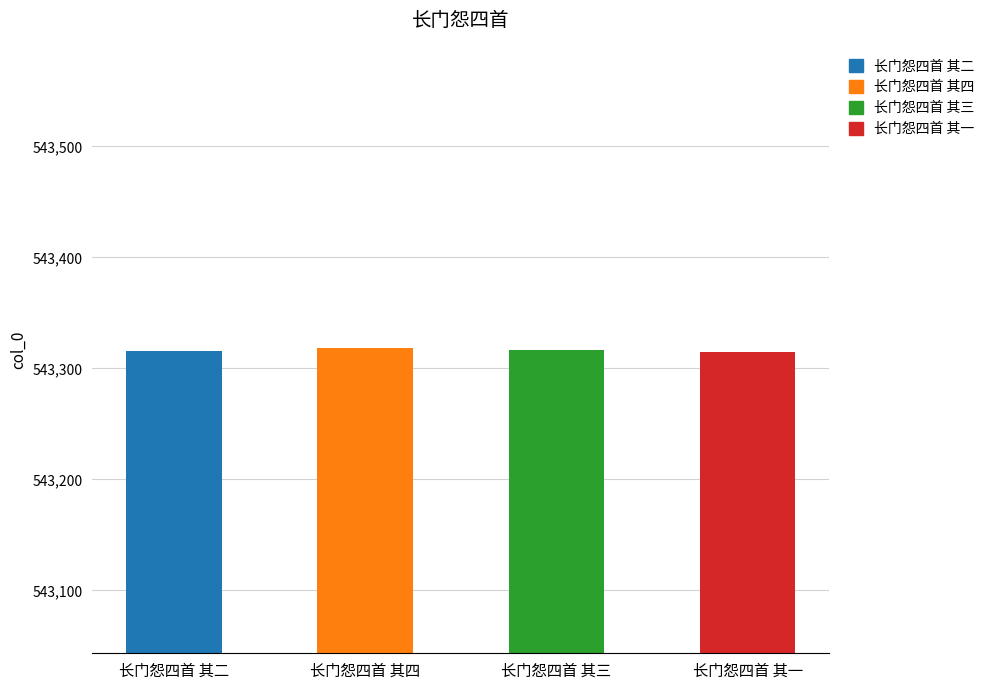

Is it true that the value at 长门怨四首 其三 is 232326?

False